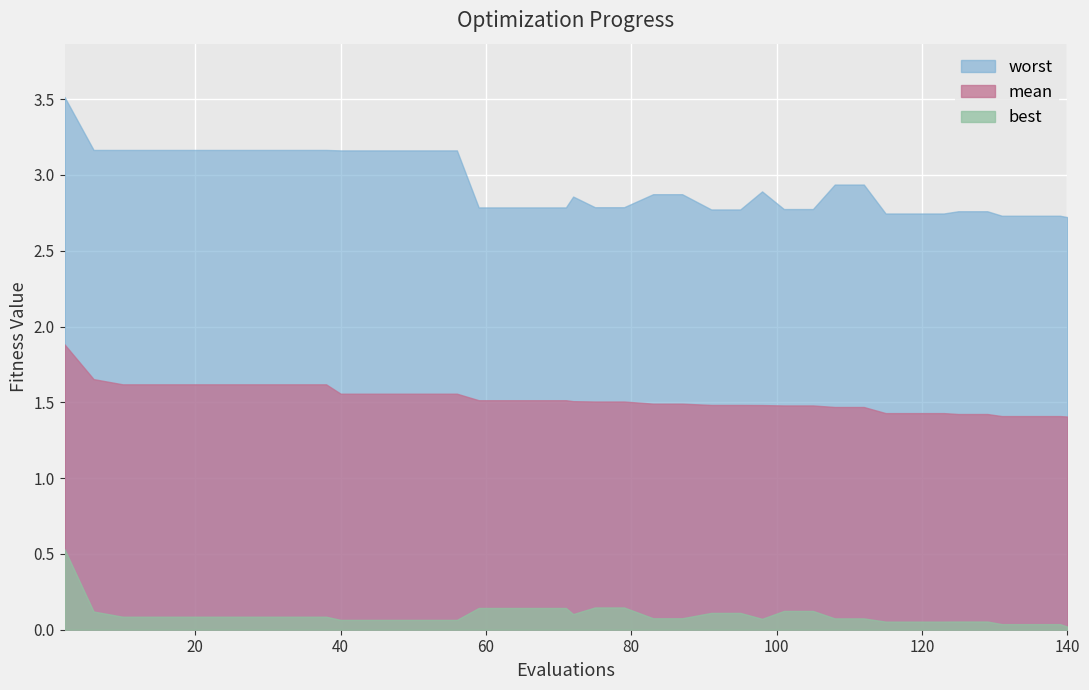

What is the minimum value for worst?

2.7